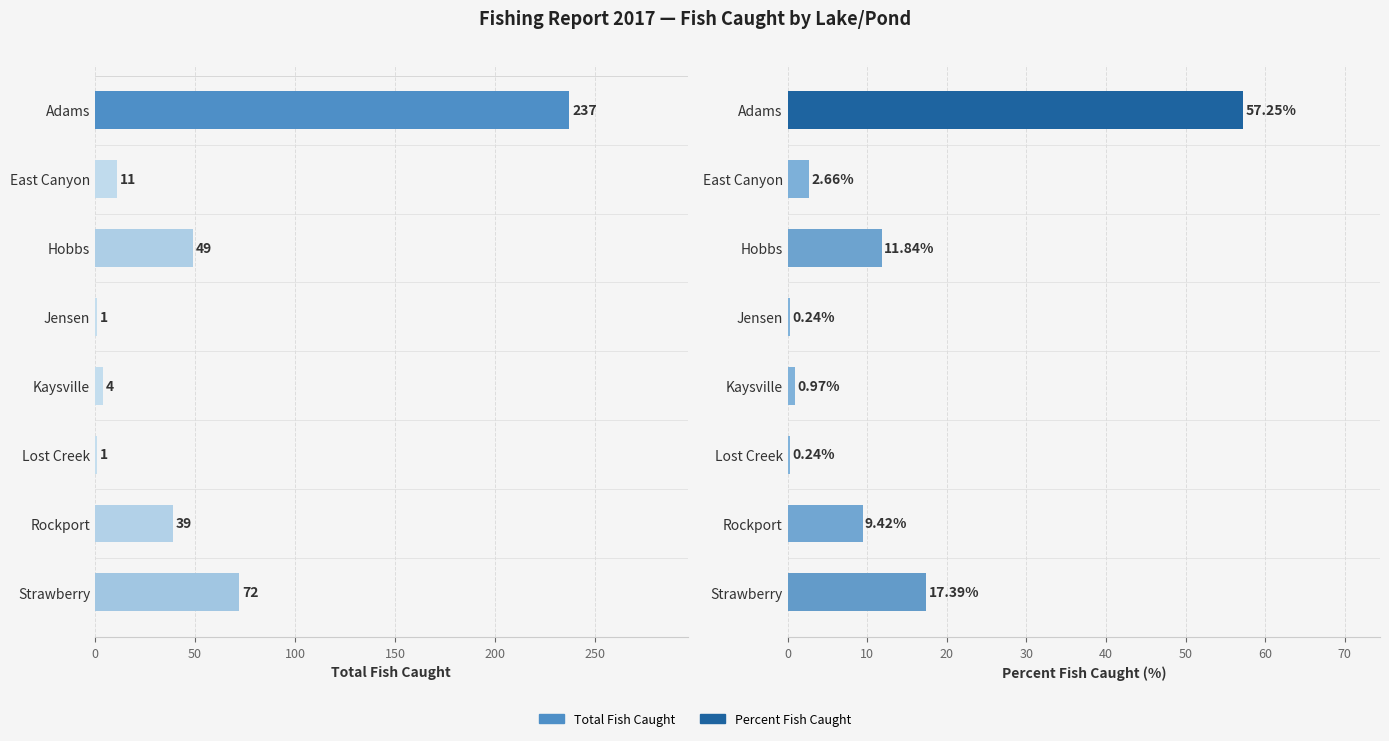

How many data points in Percent Fish Caught are above 9?

4